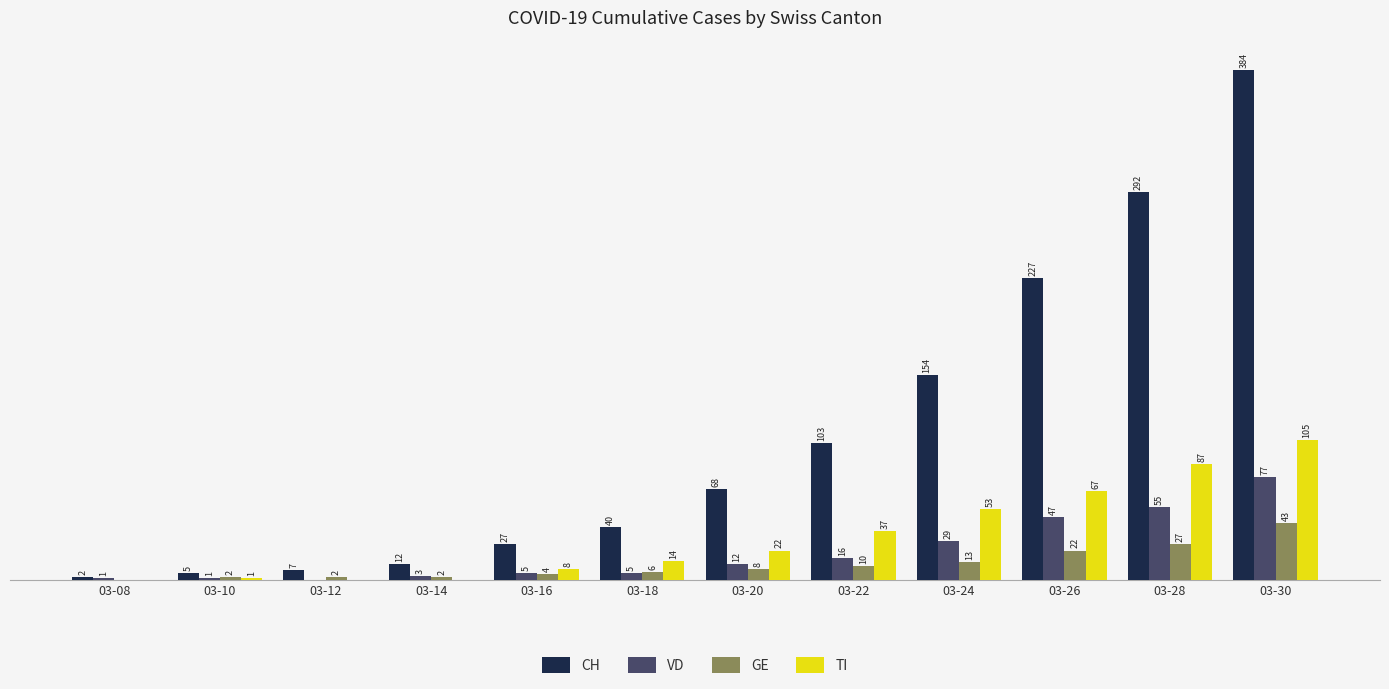

Is the value of VD at 03-16 greater than the value of CH at 03-08?

Yes